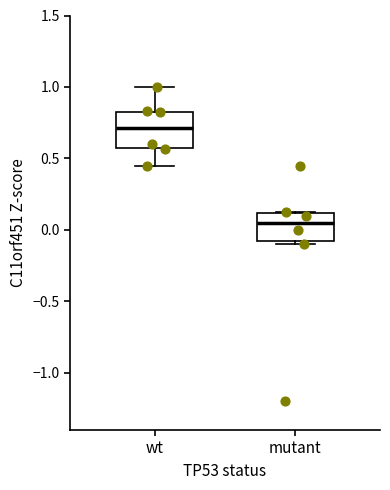

Which box is the tallest, from its lower edge to its upper edge?

wt